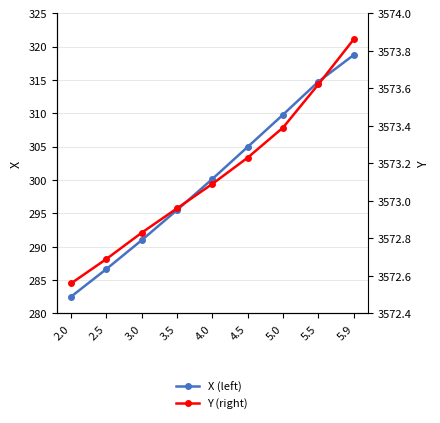

How many categories are shown in the chart?

9